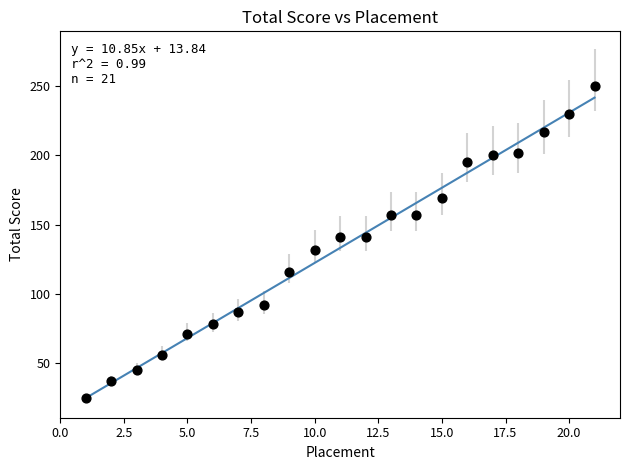

What is the range of X values (max minus min)?

20